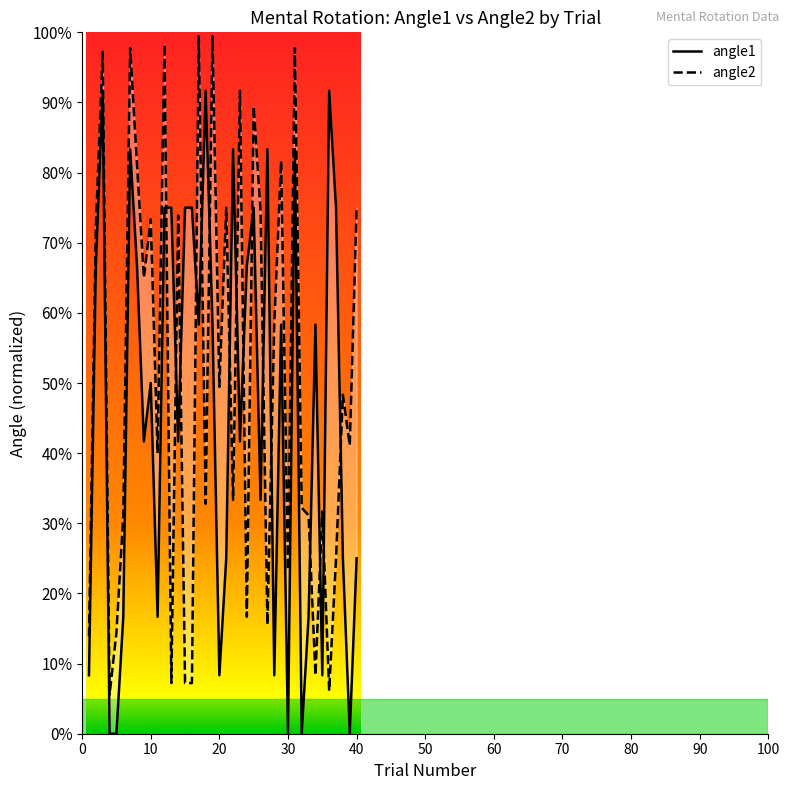

Reading left to right, list all the values displayed in this chart.

angle1: 1=0.1	2=0.7	3=0.9	4=0.0	5=0.0	6=0.2	7=0.8	8=0.7	9=0.4	10=0.5	11=0.2	12=0.8	13=0.8	14=0.4	15=0.8	16=0.8	17=0.6	18=0.9	19=0.6	20=0.1	21=0.2	22=0.8	23=0.4	24=0.7	25=0.8	26=0.3	27=0.8	28=0.1	29=0.6	30=0.0	31=0.8	32=0.0	33=0.2	34=0.6	35=0.1	36=0.9	37=0.8	38=0.2	39=0.0	40=0.2
angle2: 1=0.1	2=0.7	3=1.0	4=0.1	5=0.1	6=0.3	7=1.0	8=0.8	9=0.7	10=0.7	11=0.4	12=1.0	13=0.1	14=0.7	15=0.1	16=0.1	17=1.0	18=0.3	19=1.0	20=0.5	21=0.8	22=0.3	23=0.9	24=0.2	25=0.9	26=0.7	27=0.2	28=0.6	29=0.8	30=0.2	31=1.0	32=0.3	33=0.3	34=0.1	35=0.3	36=0.1	37=0.2	38=0.5	39=0.4	40=0.8